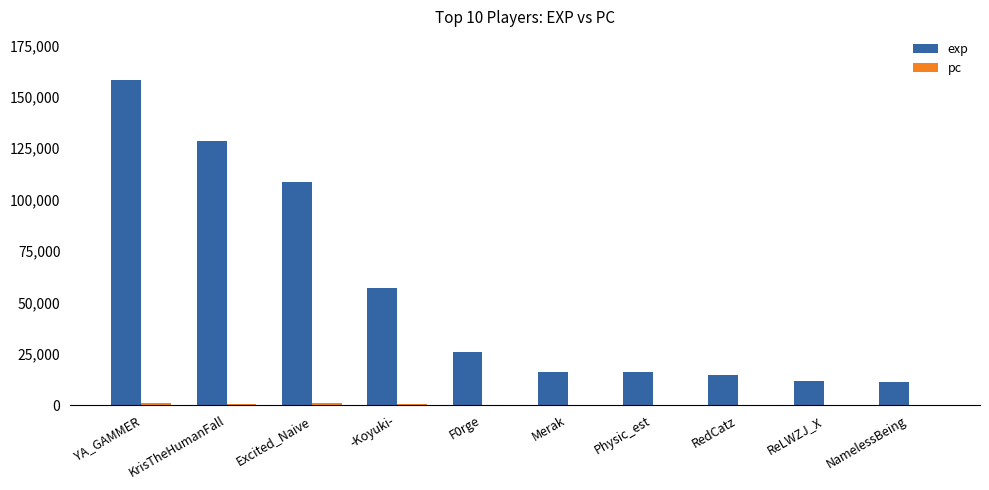

True or false: exp has a value of 7917 at RedCatz.

False